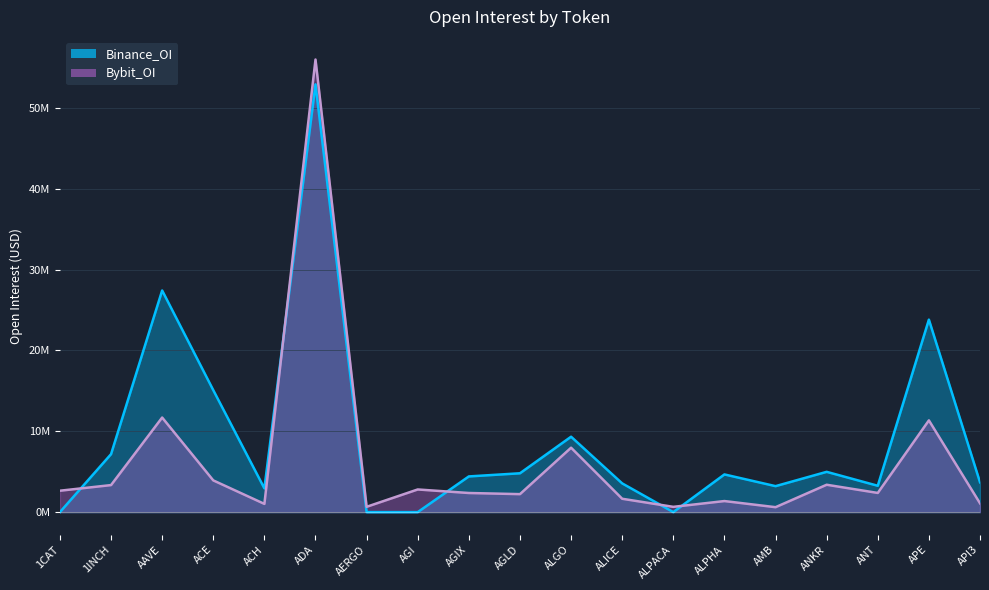

What are all the series names shown in the legend?

Bybit_OI, Binance_OI